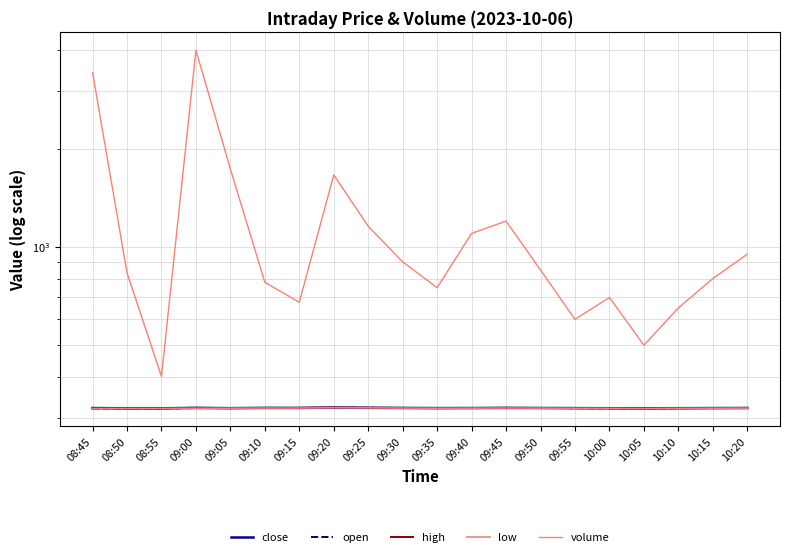

Which category has the highest value in the close series?

09:20